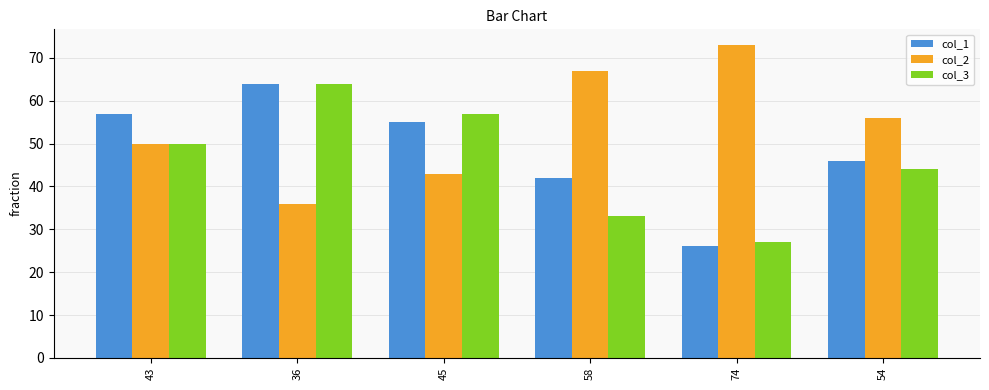

Reading left to right, extract all data points from this chart.

col_1: 43=57	36=64	45=55	58=42	74=26	54=46
col_2: 43=50	36=36	45=43	58=67	74=73	54=56
col_3: 43=50	36=64	45=57	58=33	74=27	54=44